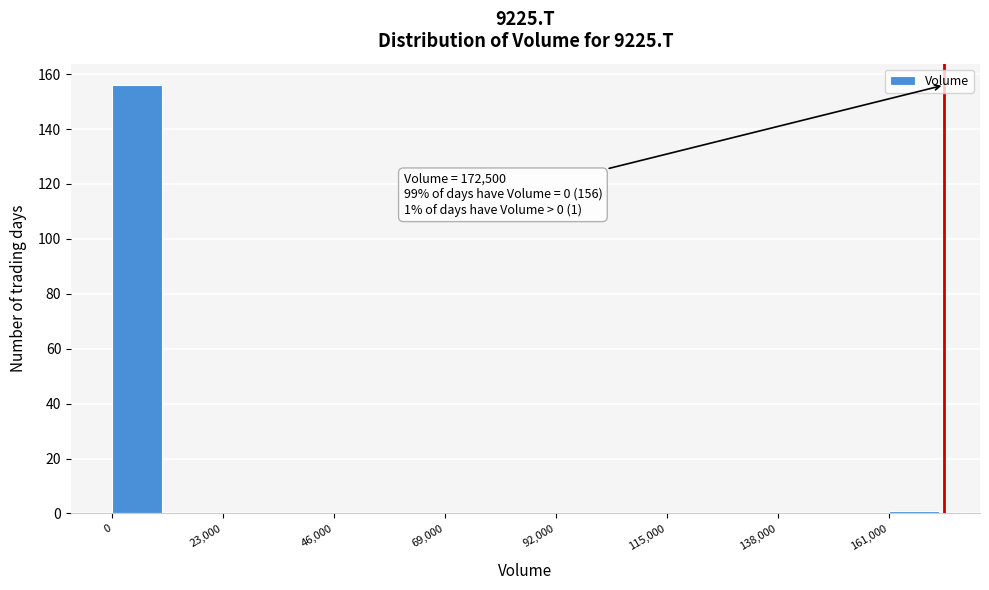

Read against the x-axis, roughly where is the centre of the tallest bar?

5000